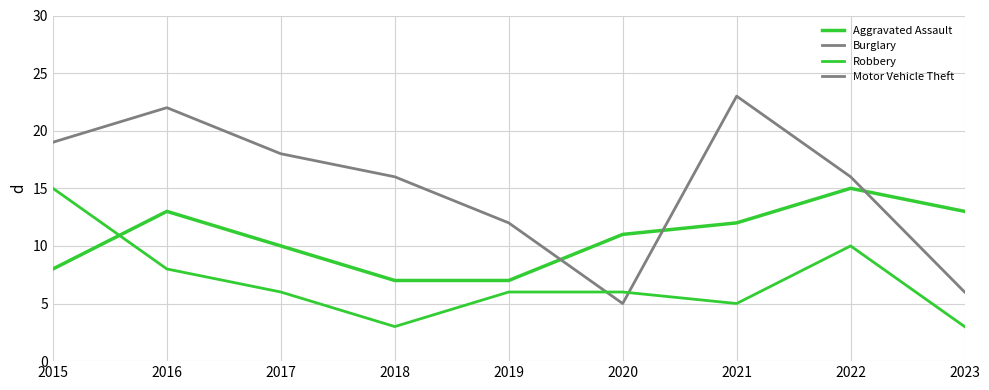

True or false: Burglary has a value of 7 at 2022.

False